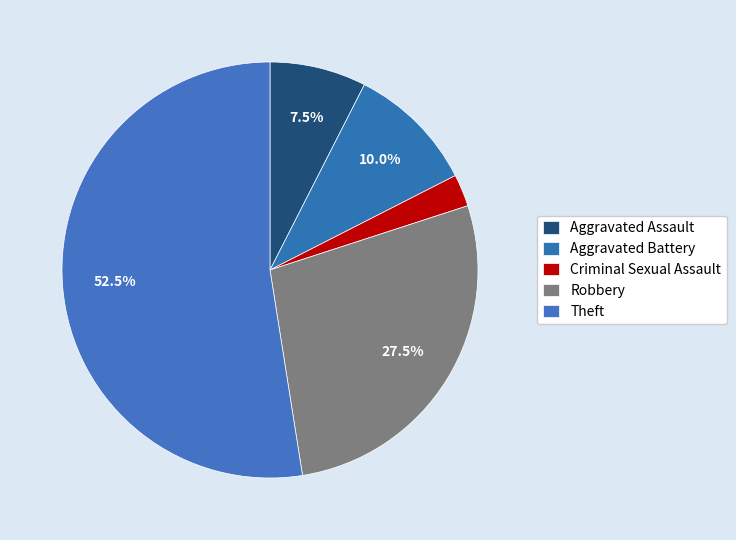

To the nearest percent, what portion does Aggravated Assault represent?

8%